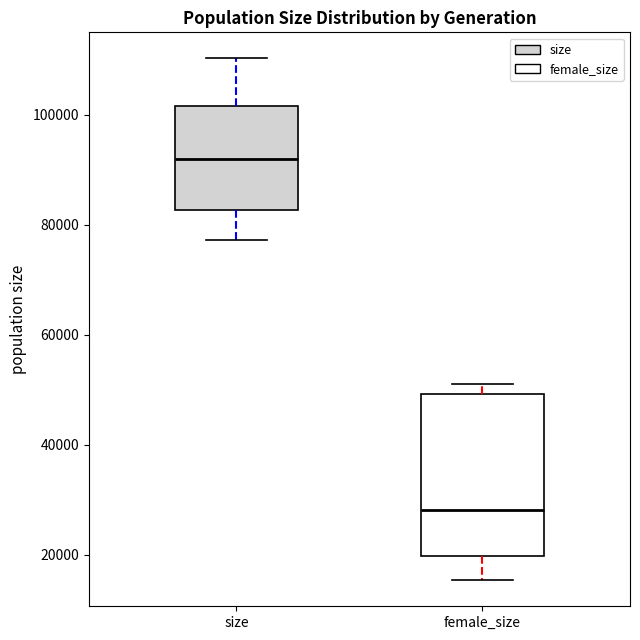

Which box is the tallest, from its lower edge to its upper edge?

female_size